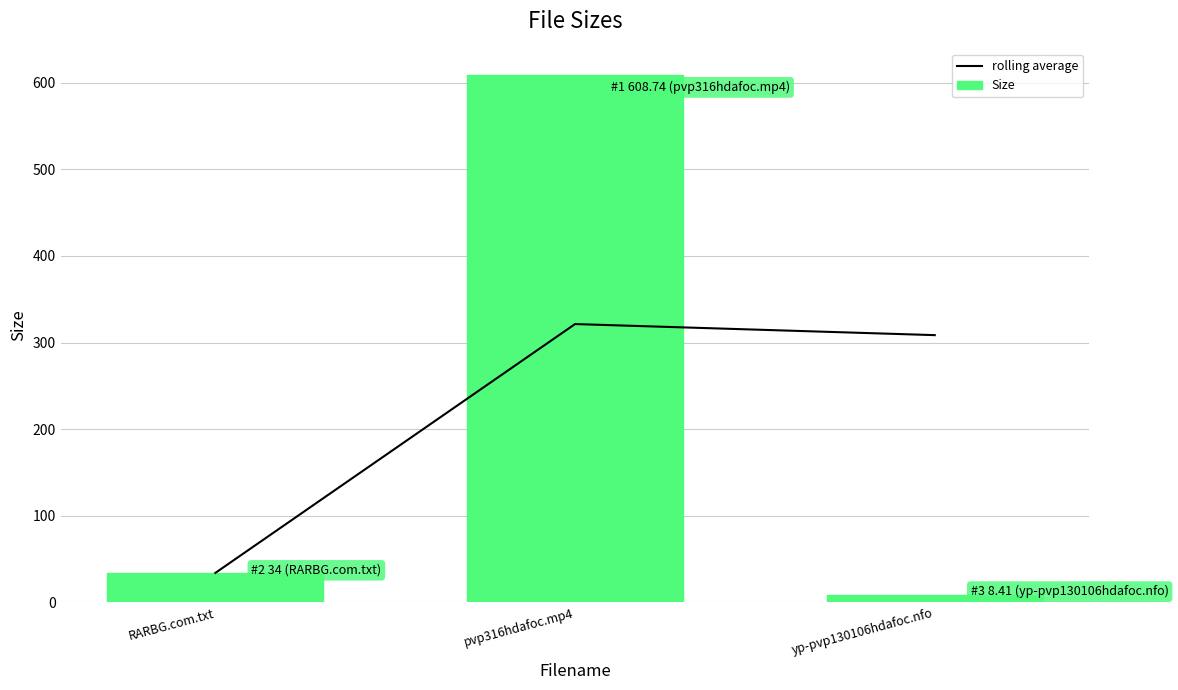

Which label corresponds to the largest value in the chart?

pvp316hdafoc.mp4